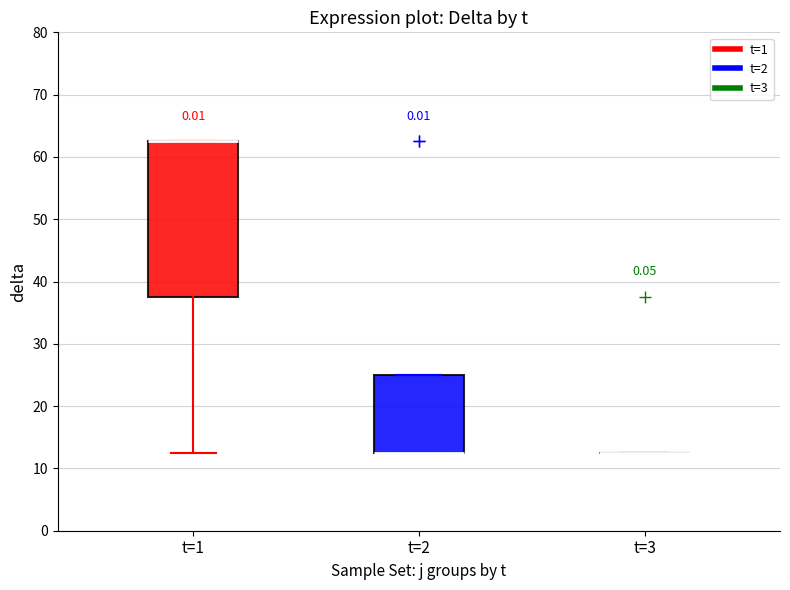

Reading left to right, transcribe this box plot: for each box, give where its median line is, the range the box spans, and where its two whiskers end, as read against the y-axis. The values are not printed on the chart, so give them approximately, as read against the axis.

t=1: median 63 (drawn on the box's upper edge), box 38 to 63, whiskers 13 to 63
t=2: median 13 (drawn on the box's lower edge), box 13 to 25, whiskers 13 to 25
t=3: box collapsed to a line at 13, whiskers 13 to 13